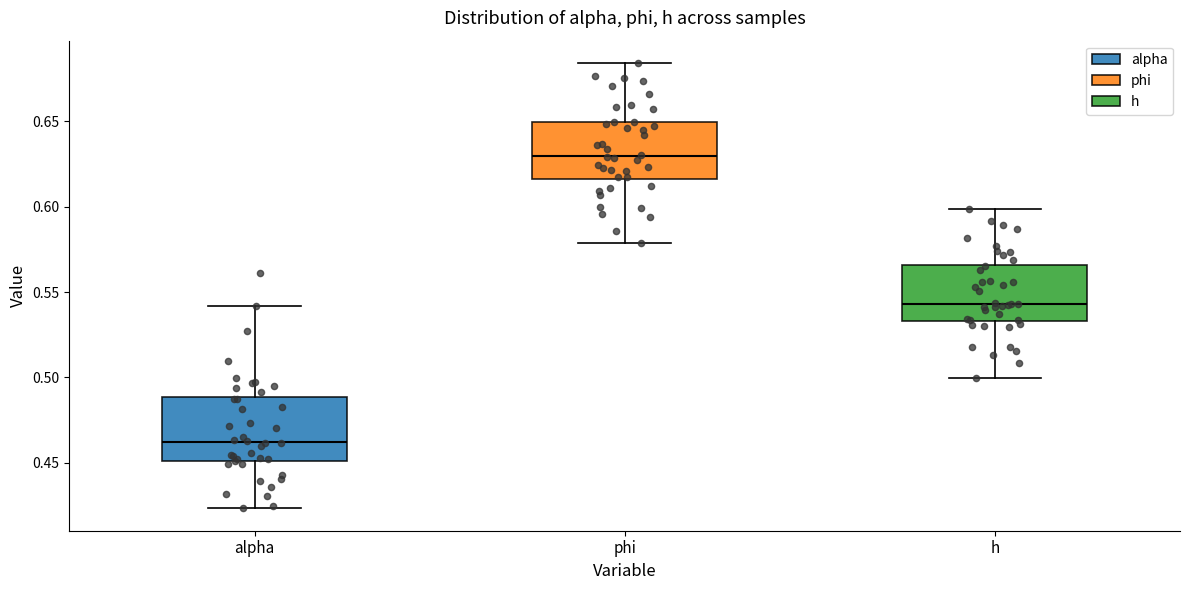

Which box's median line is the highest?

phi